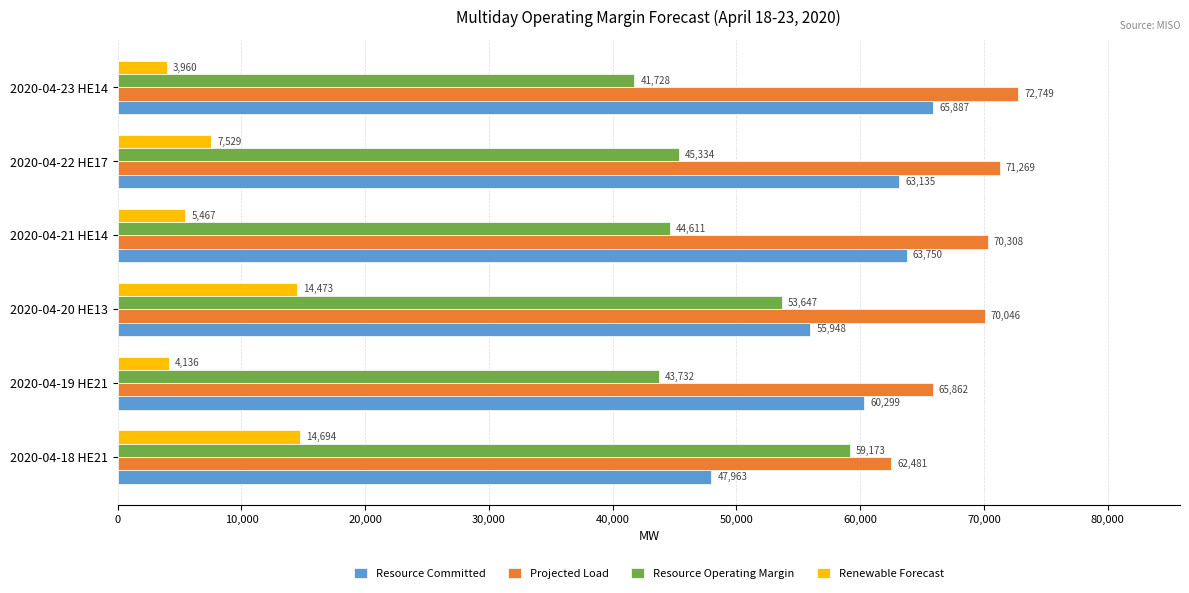

At how many categories does at least one series exceed 52667?

6